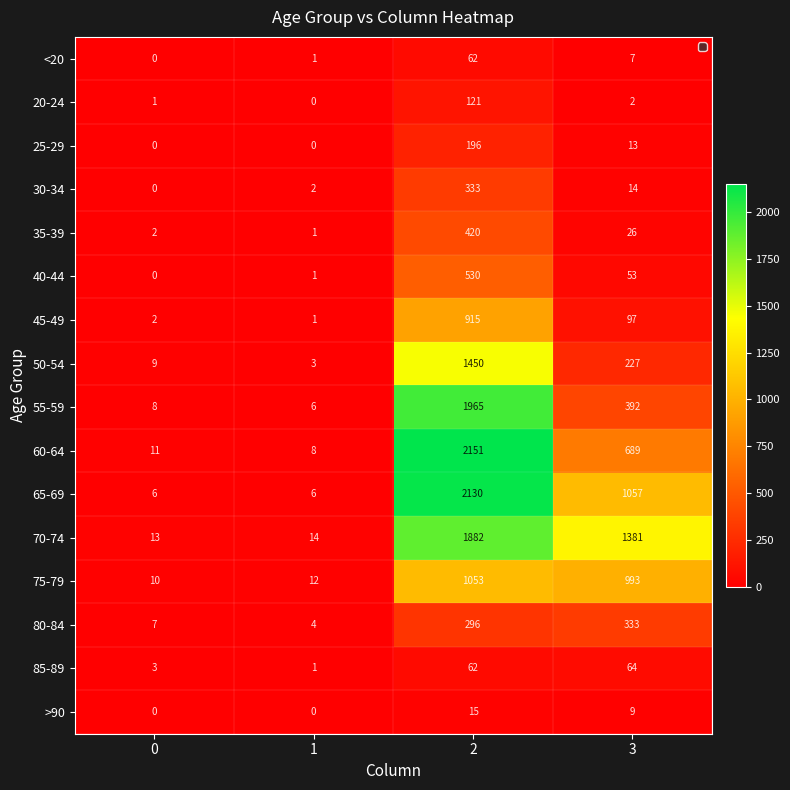

At how many categories does at least one series exceed 121?

2